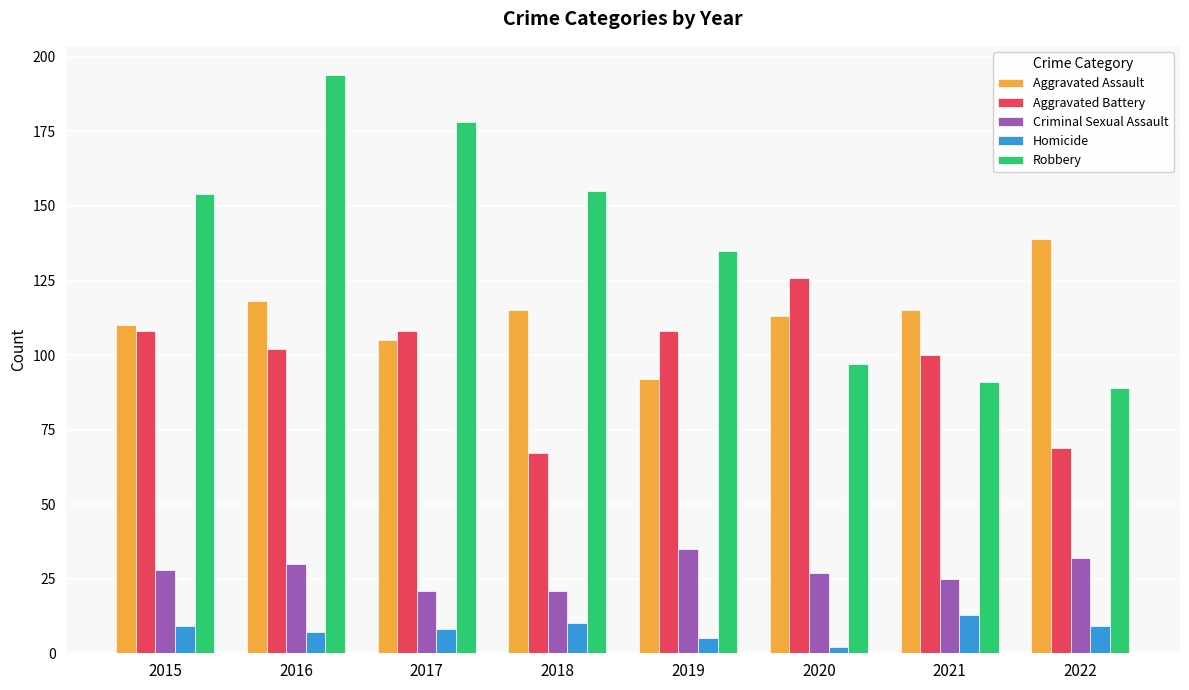

What value does the Robbery series have at 2015, to the nearest 5?

155